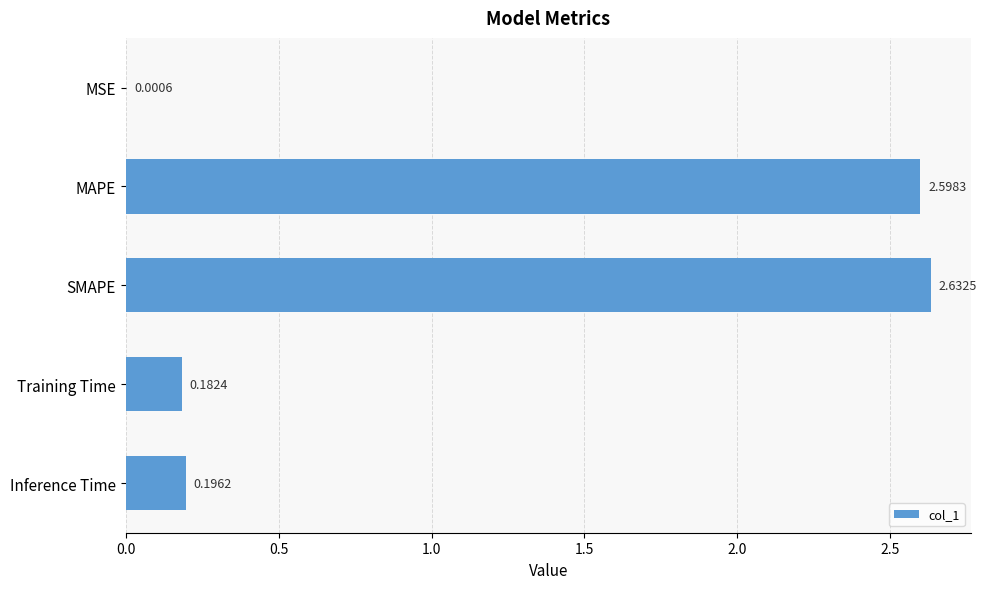

Does the chart contain stacked bars?

No